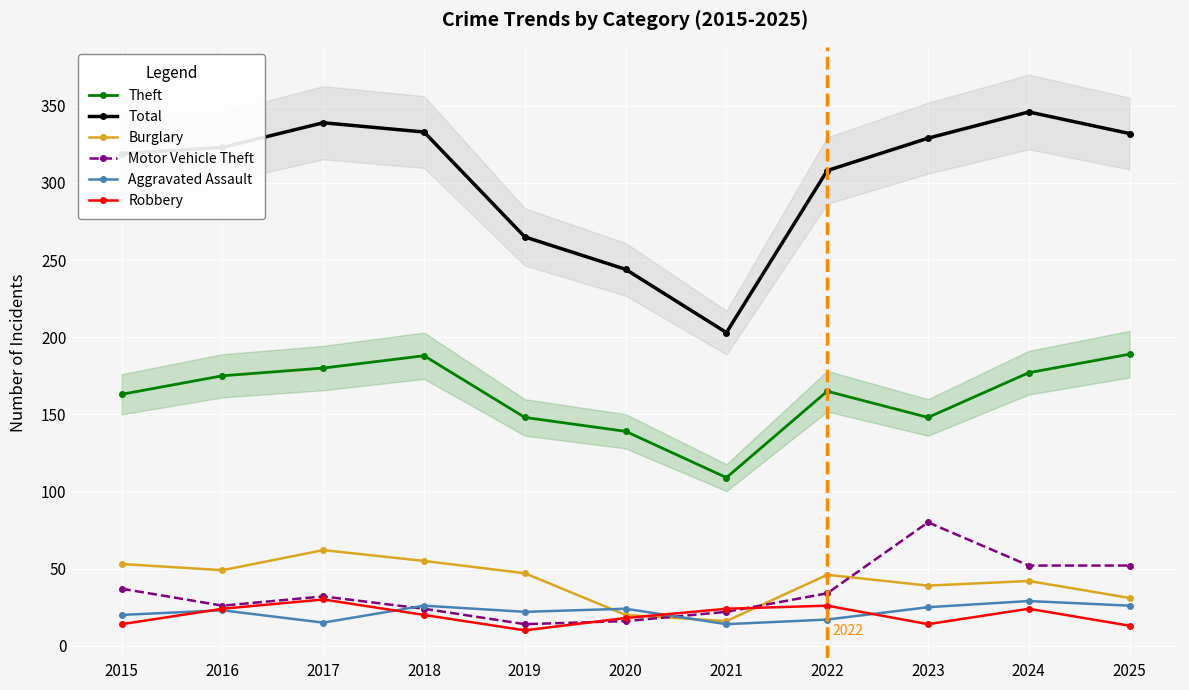

Where does the Theft series first go above 165?

2016